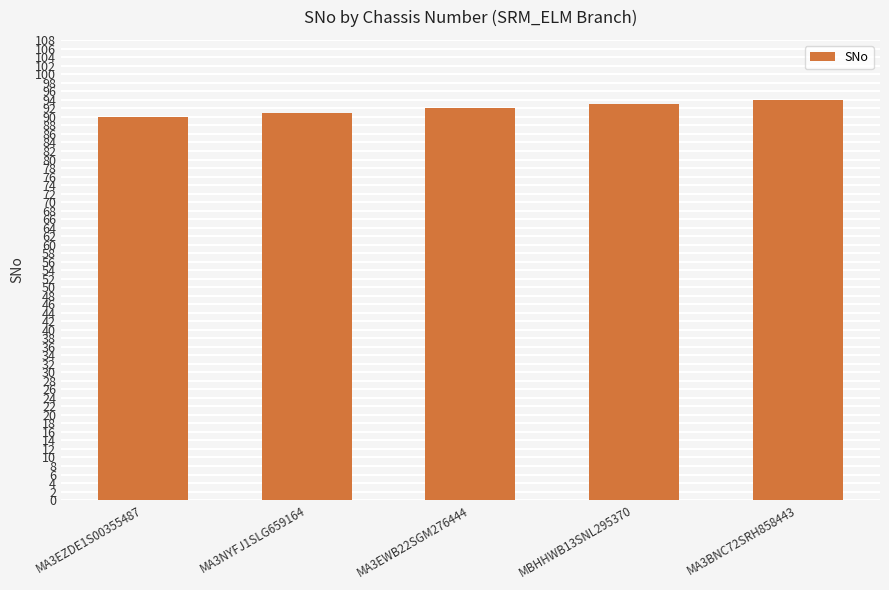

List the labels in order of value, smallest first.

MA3EZDE1S00355487, MA3NYFJ1SLG659164, MA3EWB22SGM276444, MBHHWB13SNL295370, MA3BNC72SRH858443